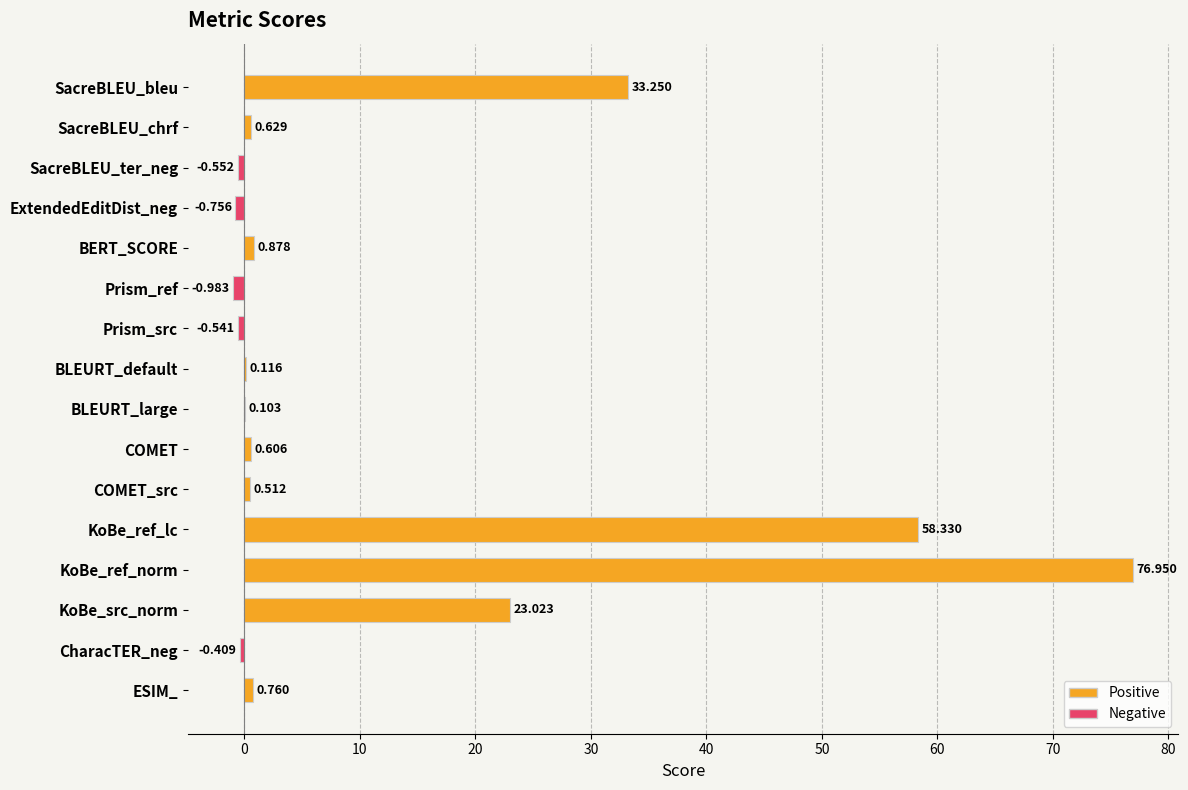

Which has a higher value, Prism_src or COMET_src?

COMET_src